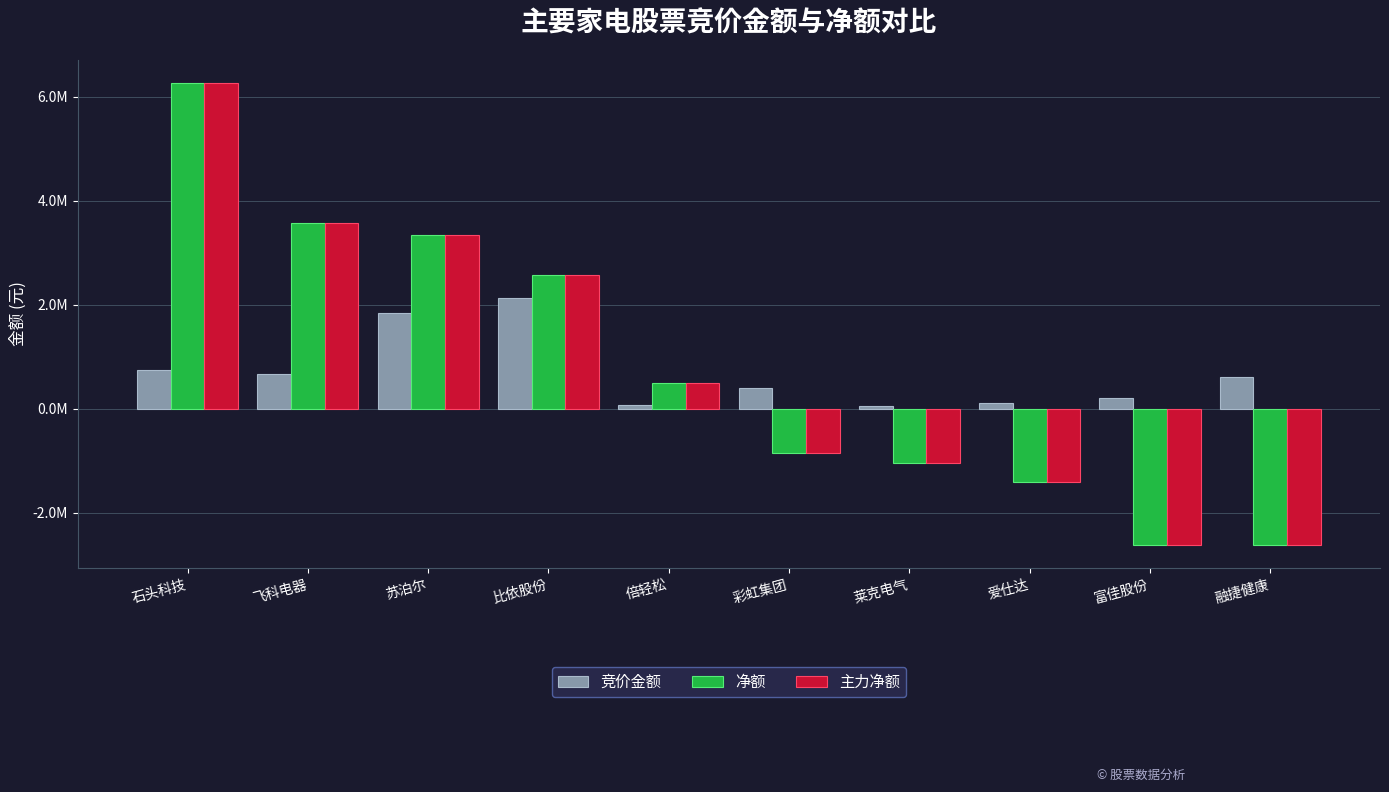

What is the greatest value displayed?

6269801